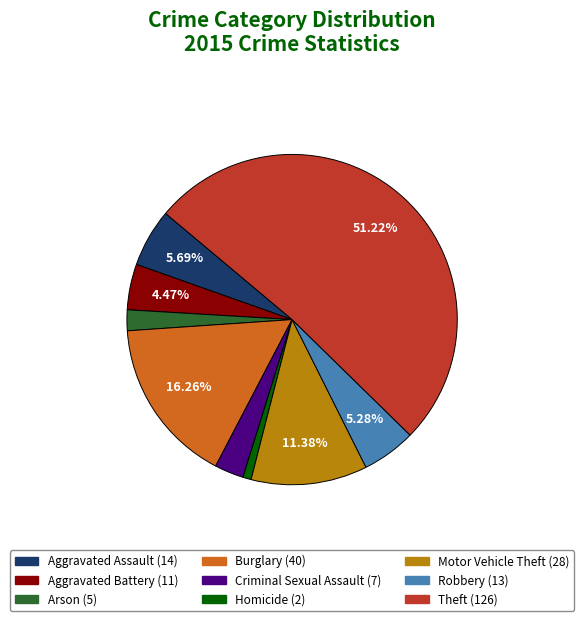

To the nearest percent, what percentage of the pie is Arson?

2%